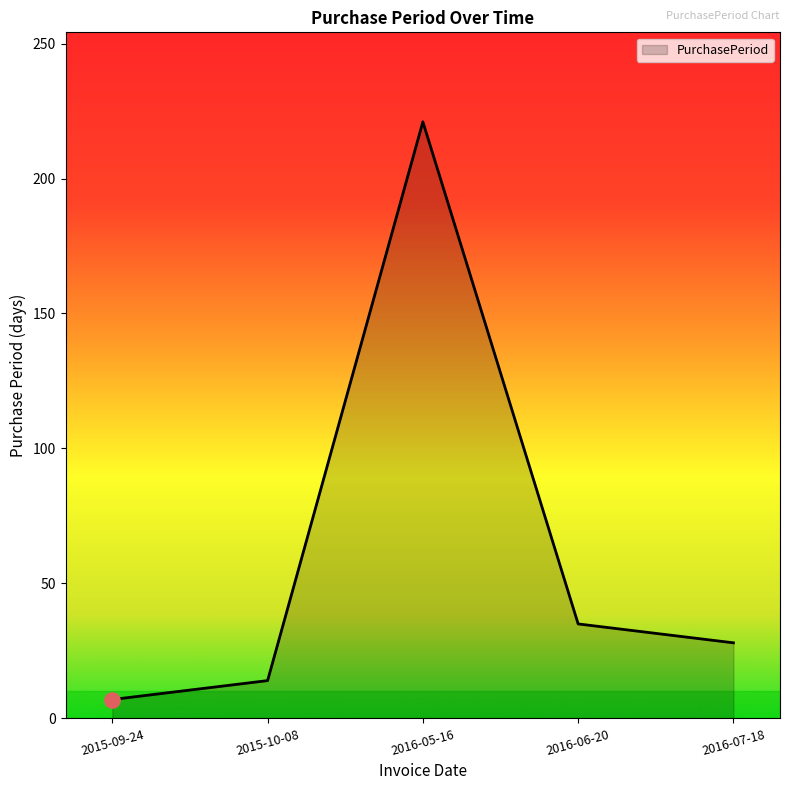

What is the change in value from 2015-09-24 to 2016-05-16?

+214